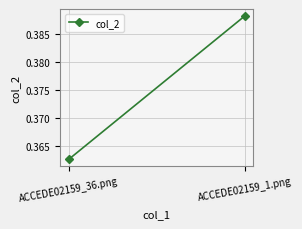

True or false: the data shows 0.6 at ACCEDE02159_1.png.

False